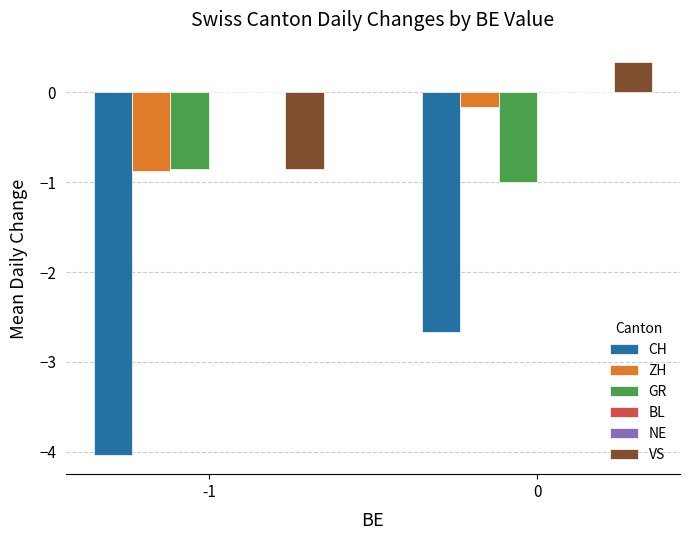

Is the value of BL at 0 greater than the value of VS at 0?

No